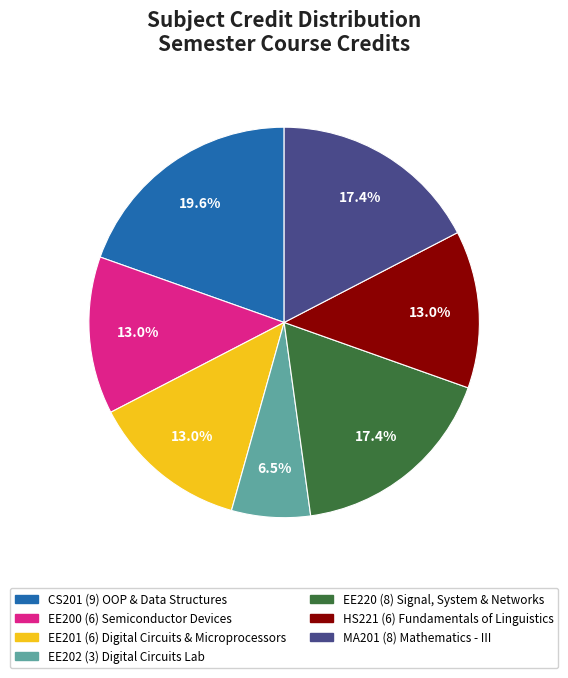

The EE200 (6) slice represents 13% of the pie. True or false?

True